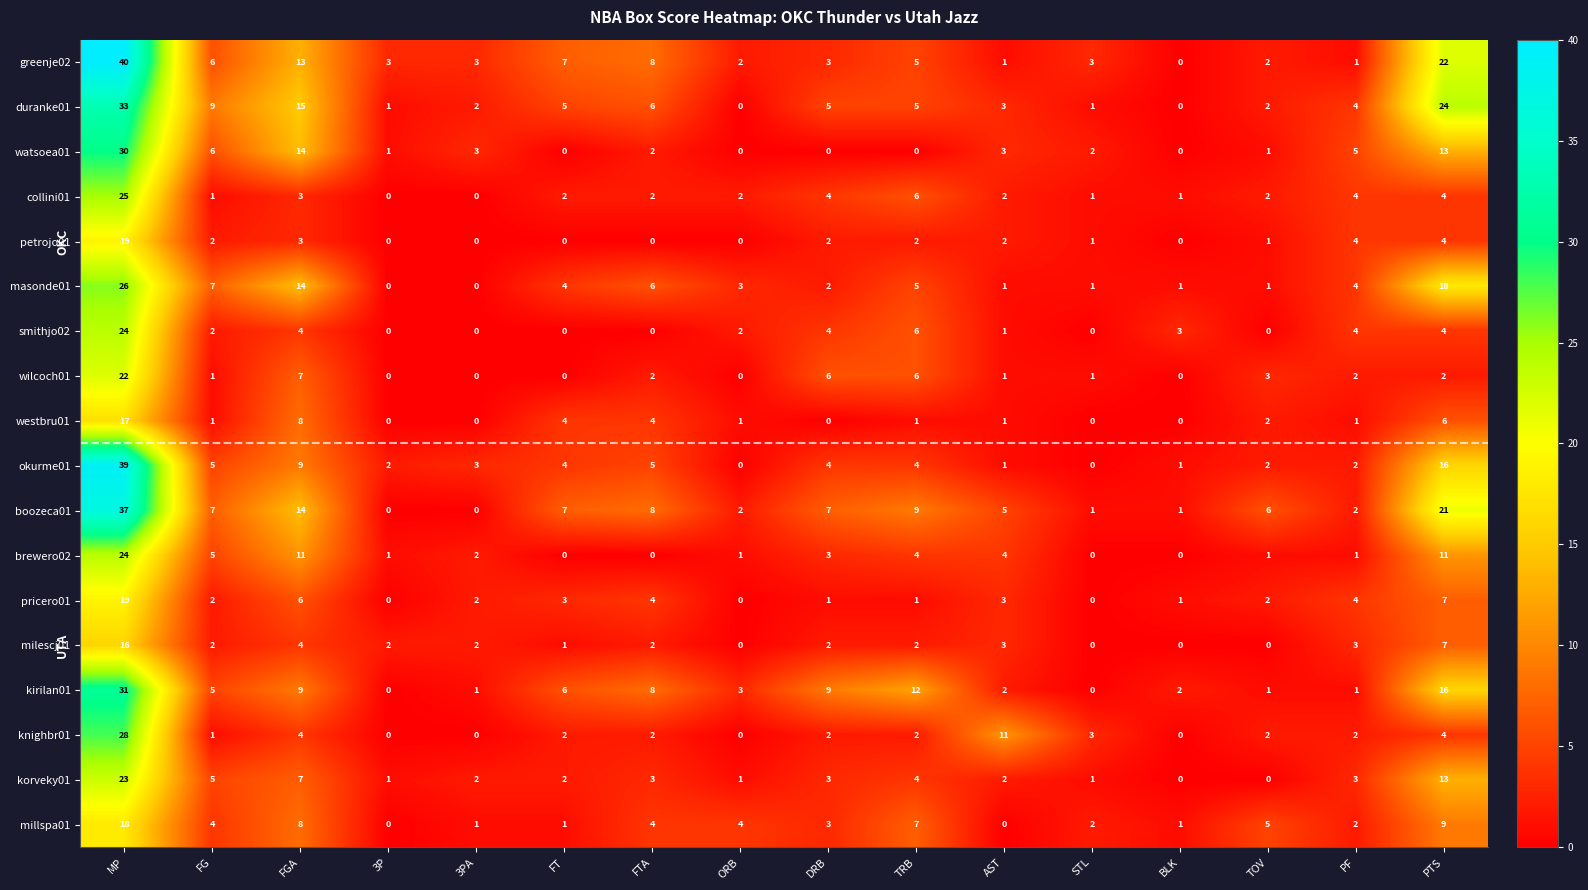

What is the difference between the maximum and minimum values in the smithjo02 series?

24